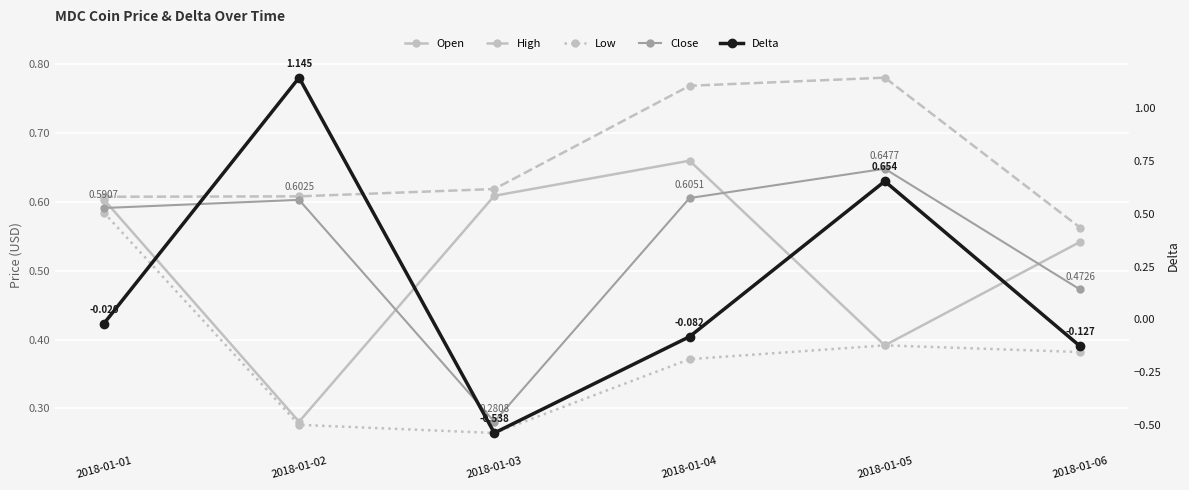

What is the maximum value shown in the chart?

1.1